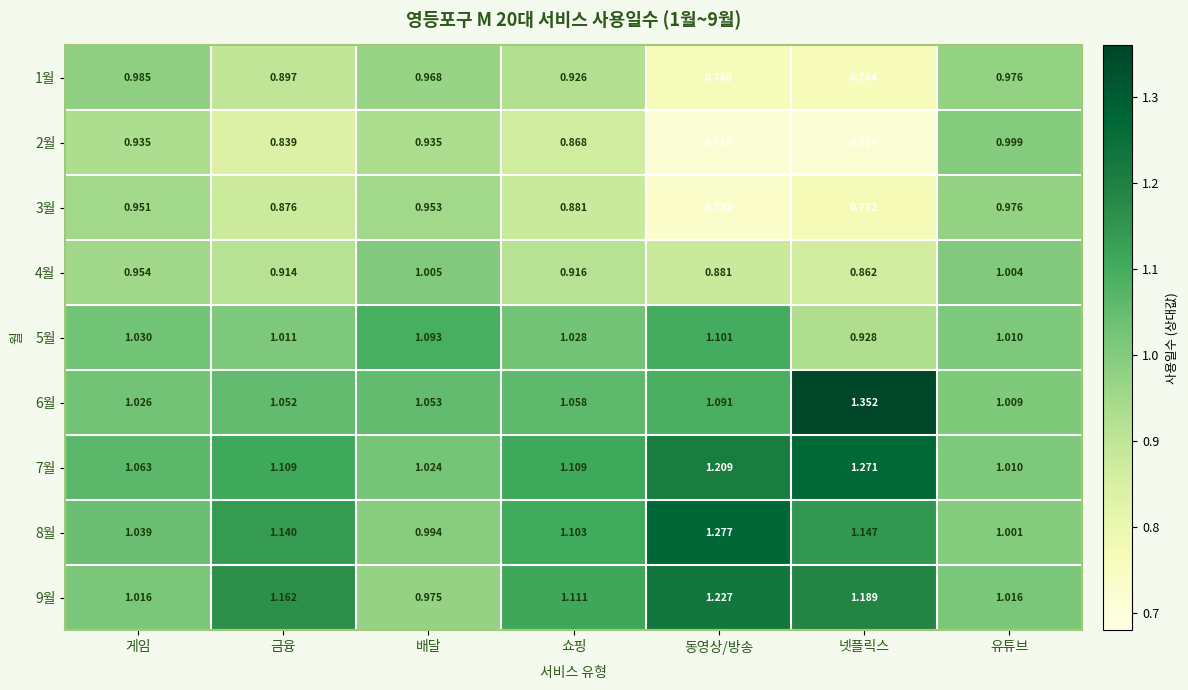

Which series has the widest spread of values?

6월